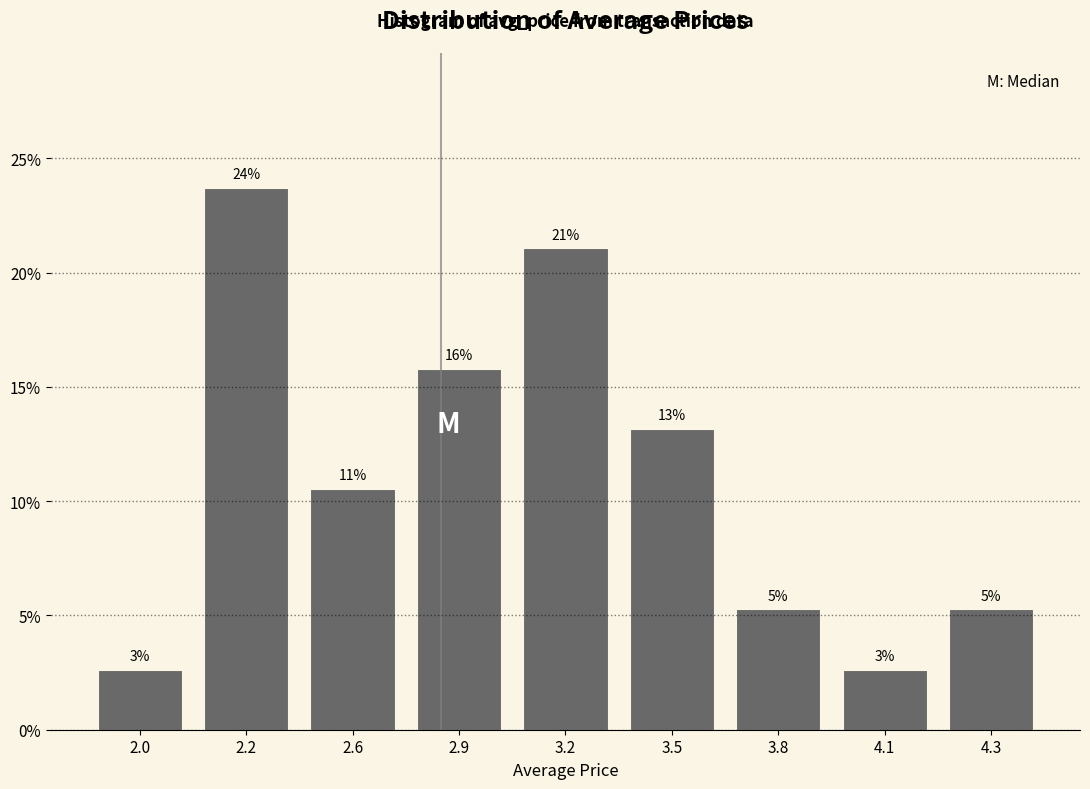

Are the bars horizontal?

No